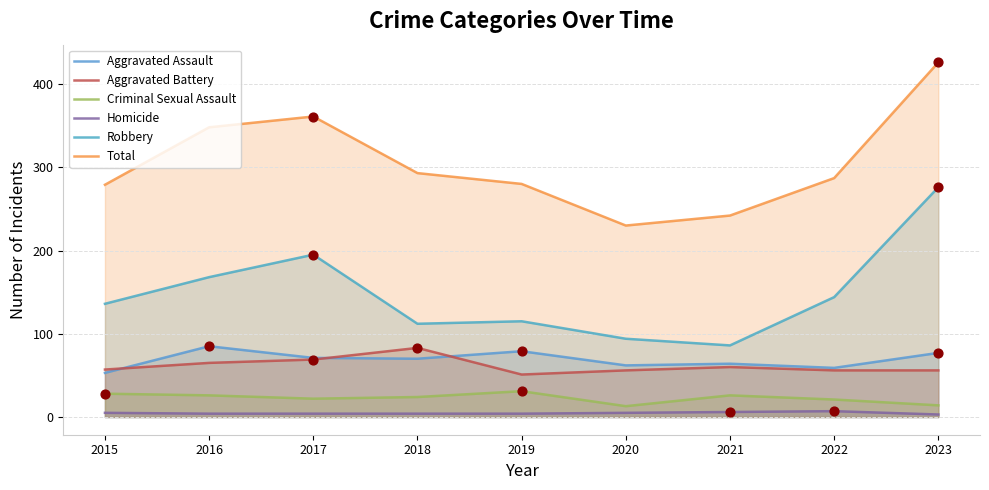

Which series contains the lowest Y value?

Homicide